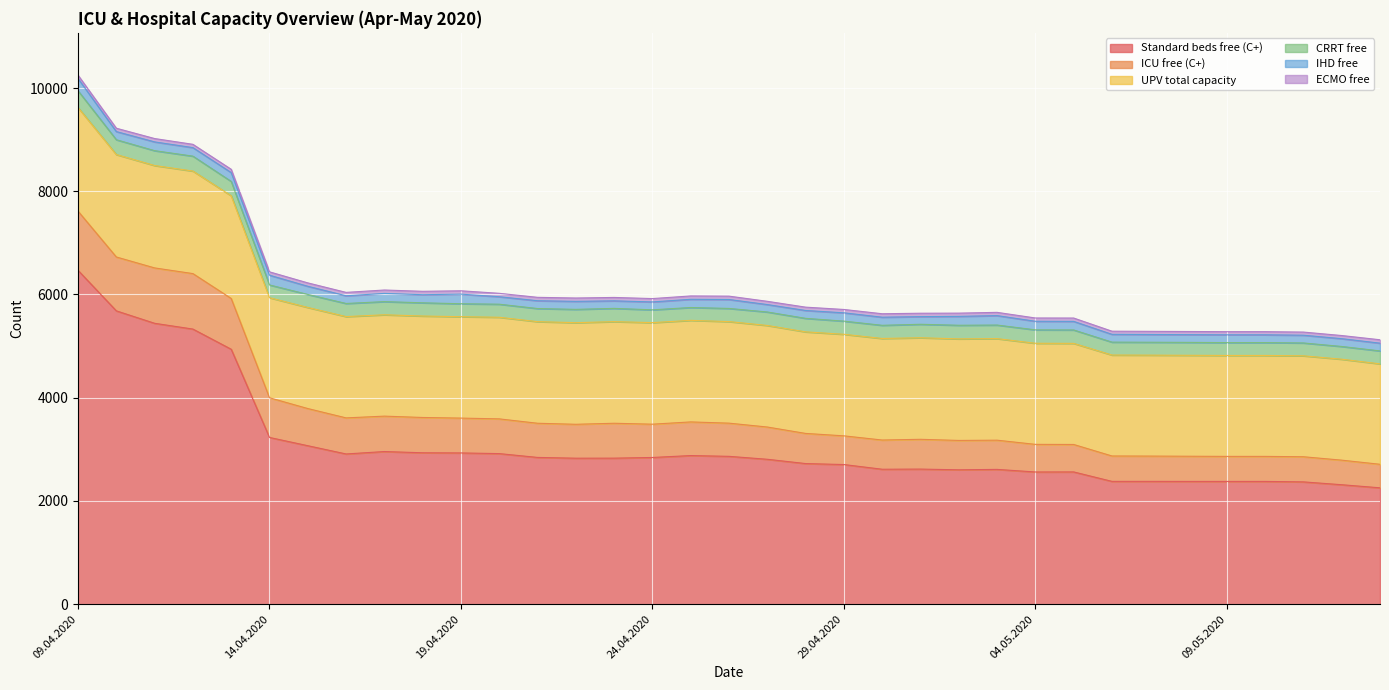

True or false: CRRT free and IHD free intersect in this chart.

False